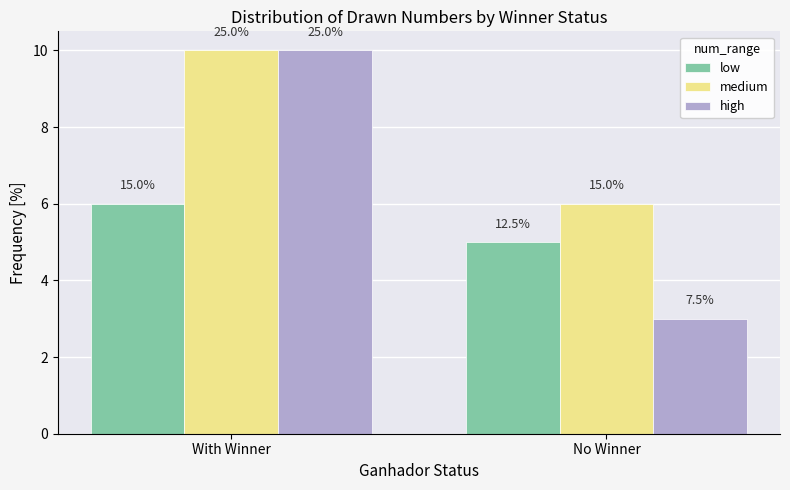

What are all the series names shown in the legend?

low, medium, high